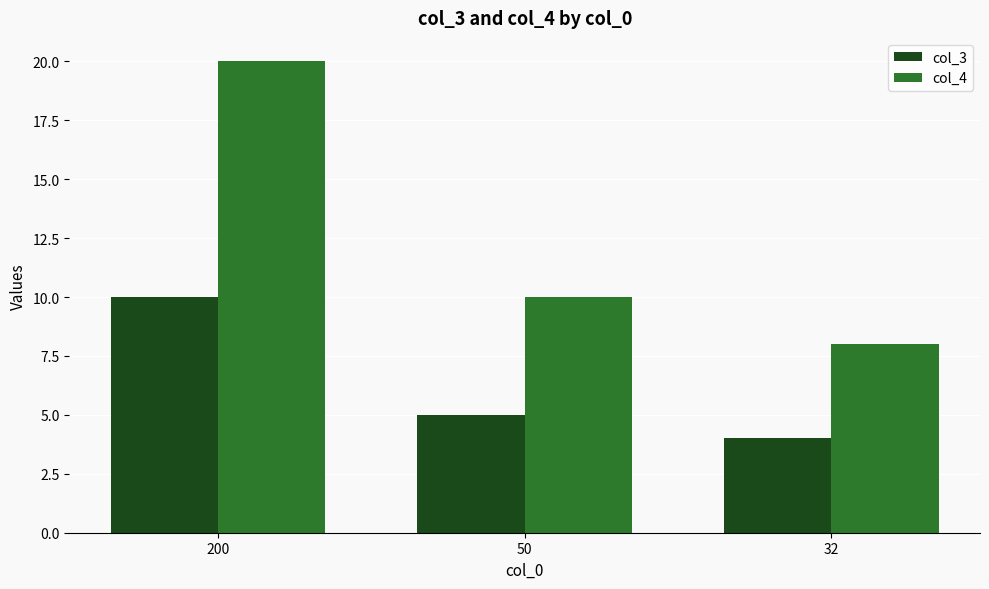

What is the value of the col_3 bar at the 1st from the left?

10